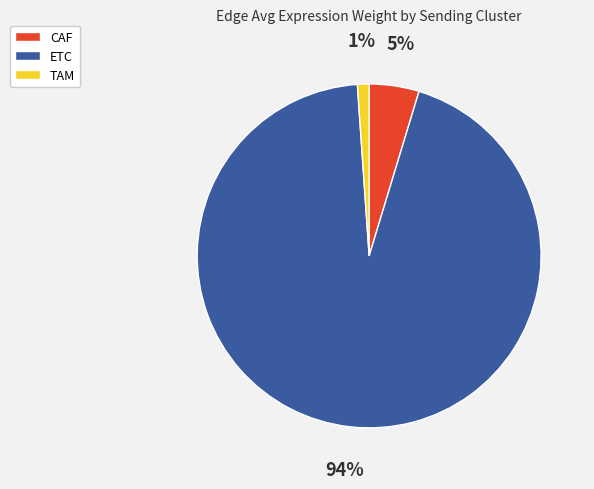

To the nearest percent, what is the average slice percentage?

33%